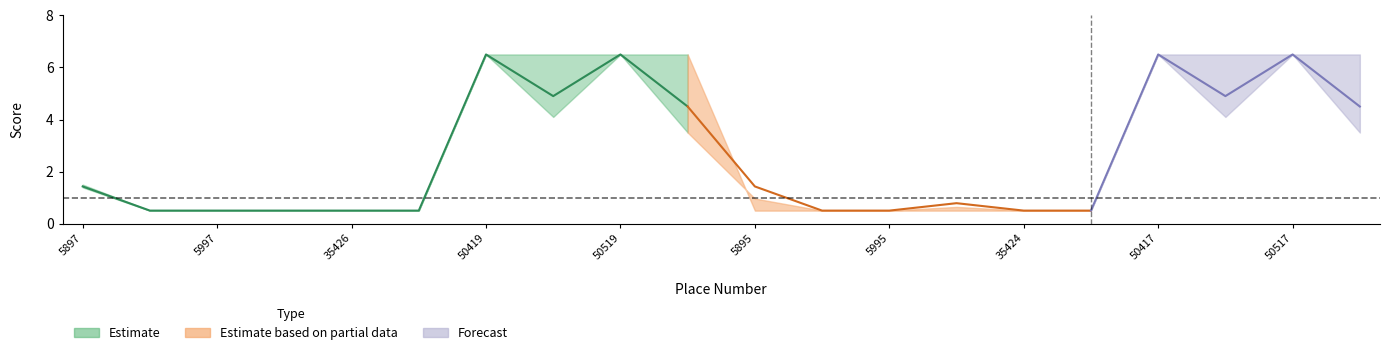

What is the maximum value for mean_score?

6.5